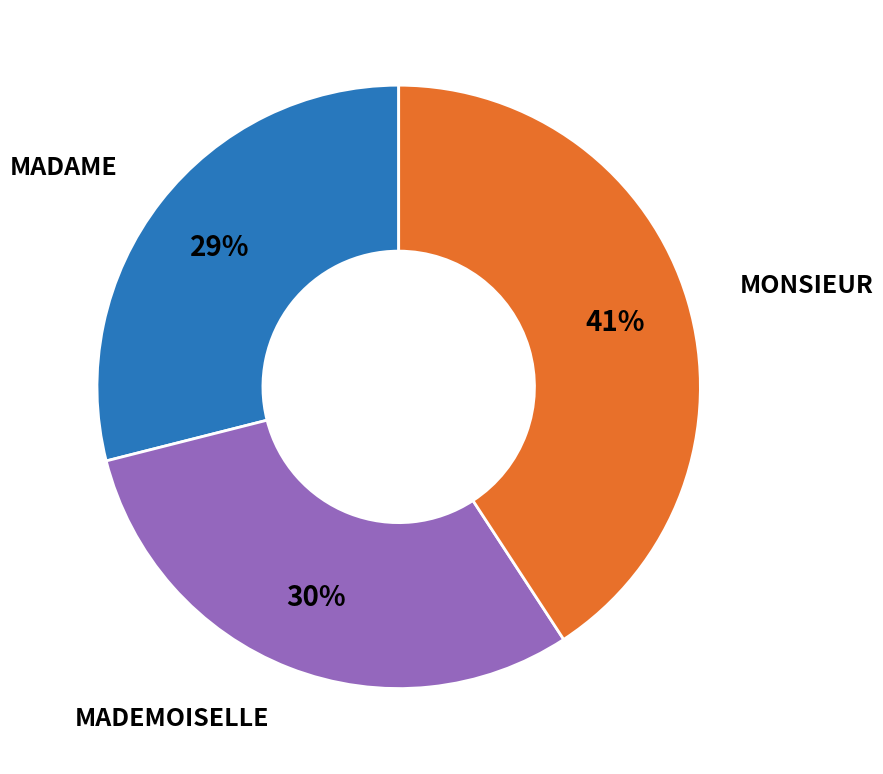

Is there a majority slice in this chart?

No